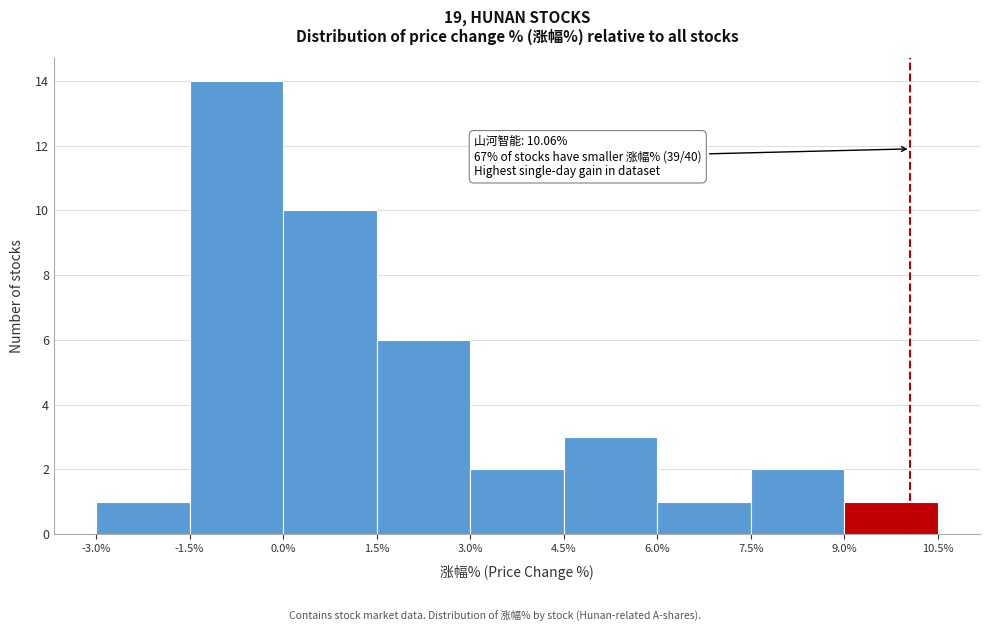

Which range on the x-axis has the tallest bar?

-1.5% to 0.0%